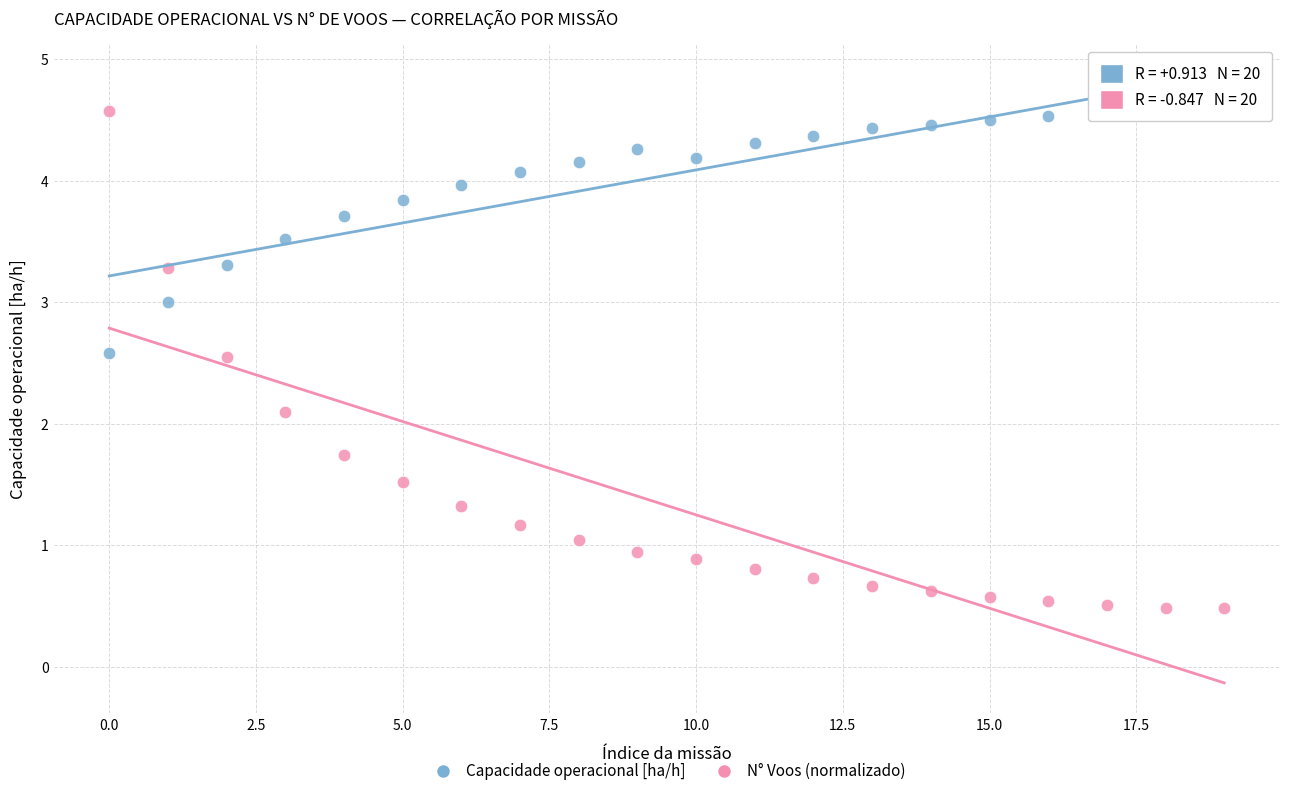

Which series has the widest spread of Y values?

N° Voos (normalizado)